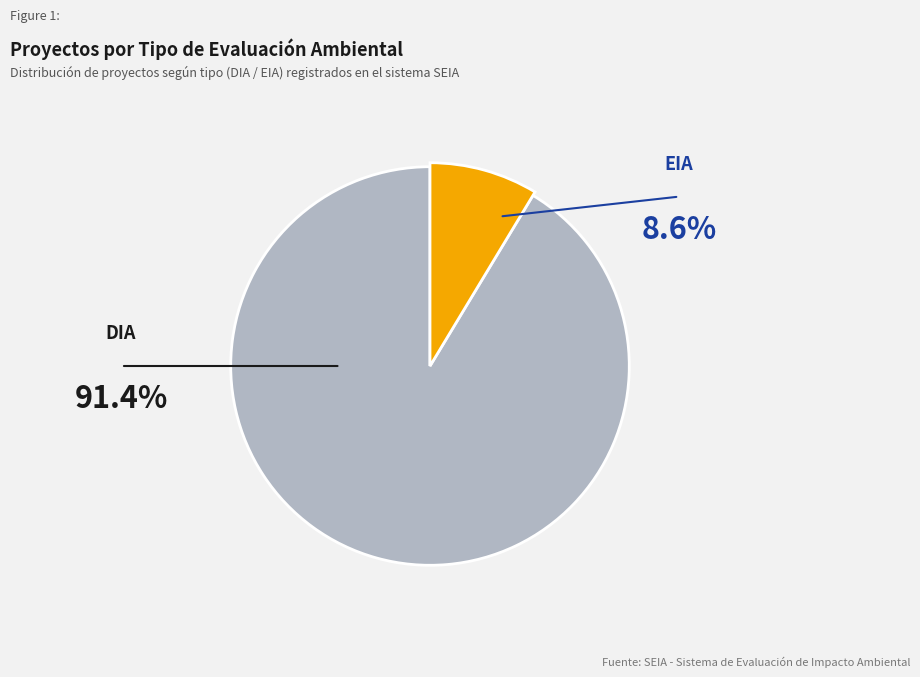

Which slice is the largest?

DIA